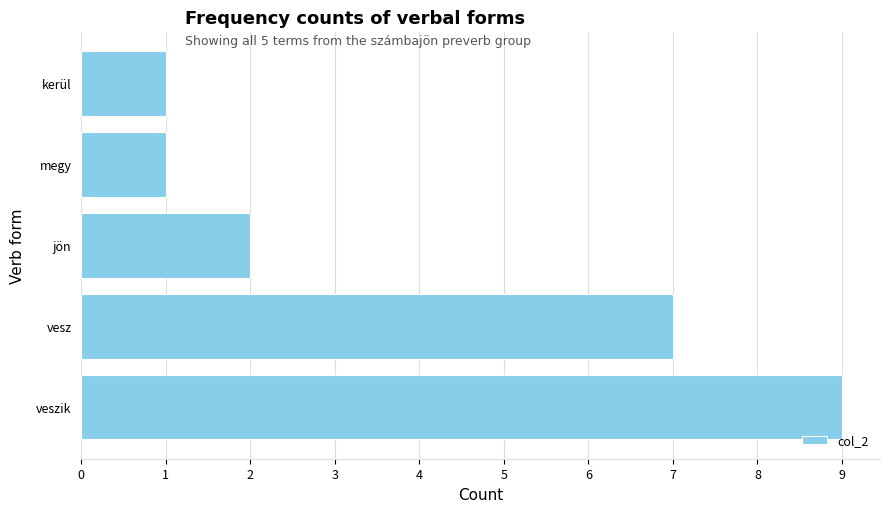

What is the maximum value shown in the chart?

9